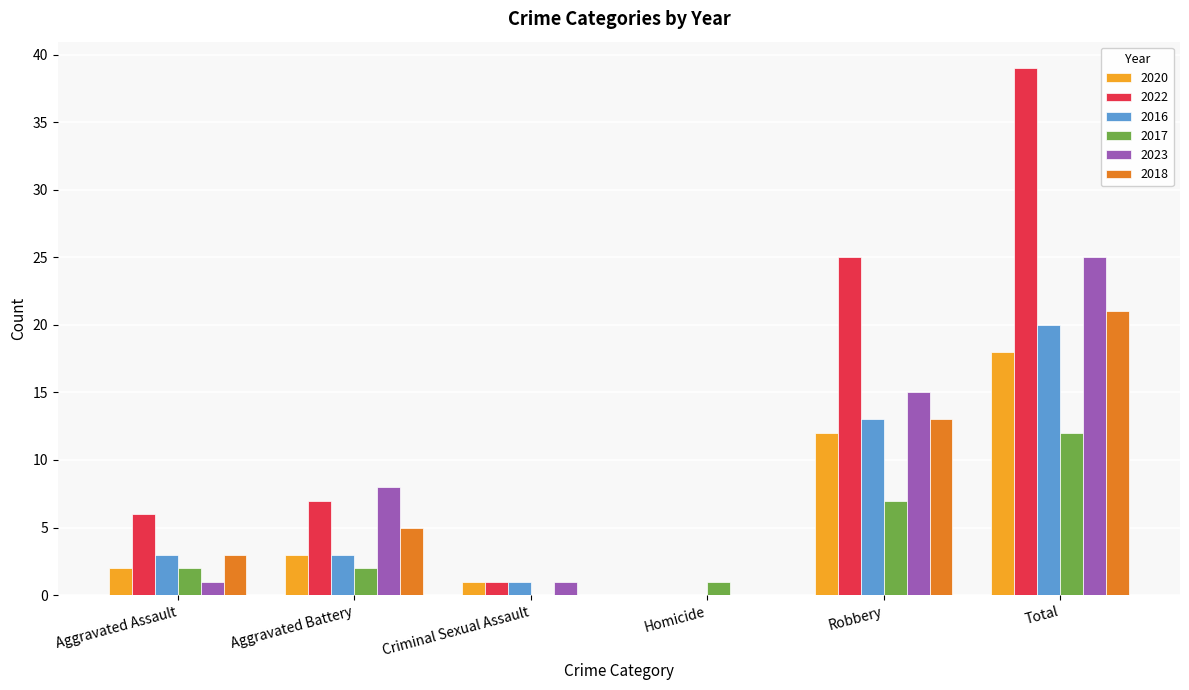

At which category is the sum across all series the highest?

Total